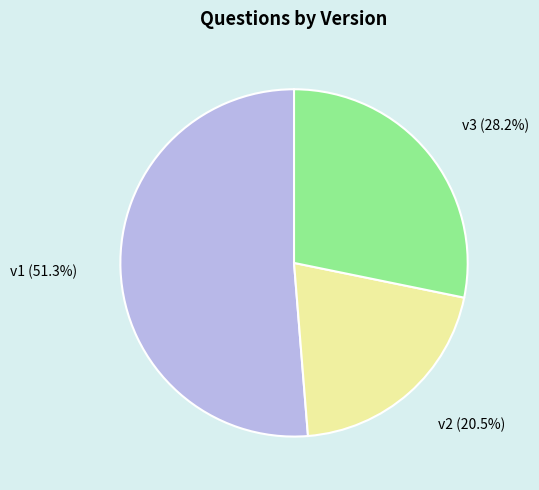

How many slices are in this pie chart?

3